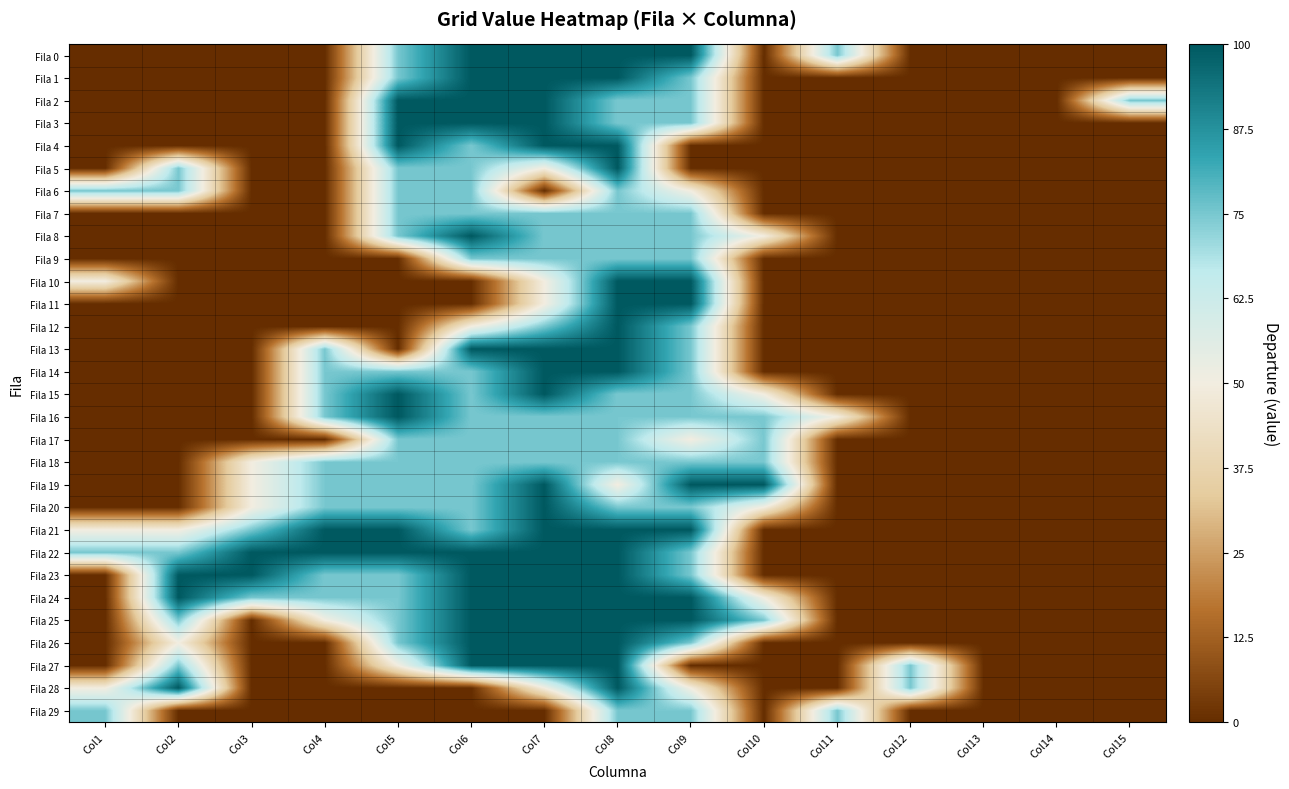

Between Col7 and Col3, which is larger?

Col7